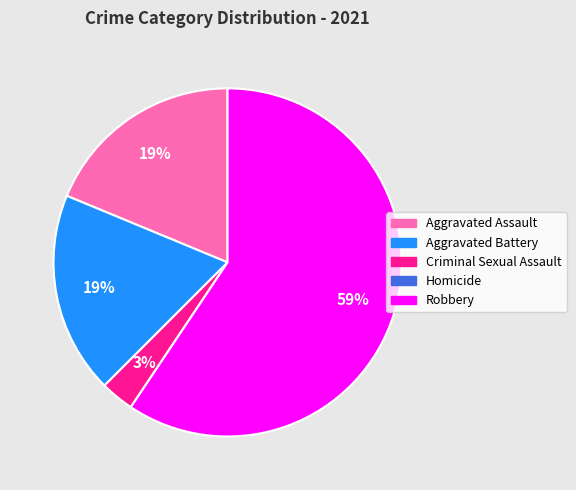

Between Aggravated Battery and Criminal Sexual Assault, which is larger?

Aggravated Battery